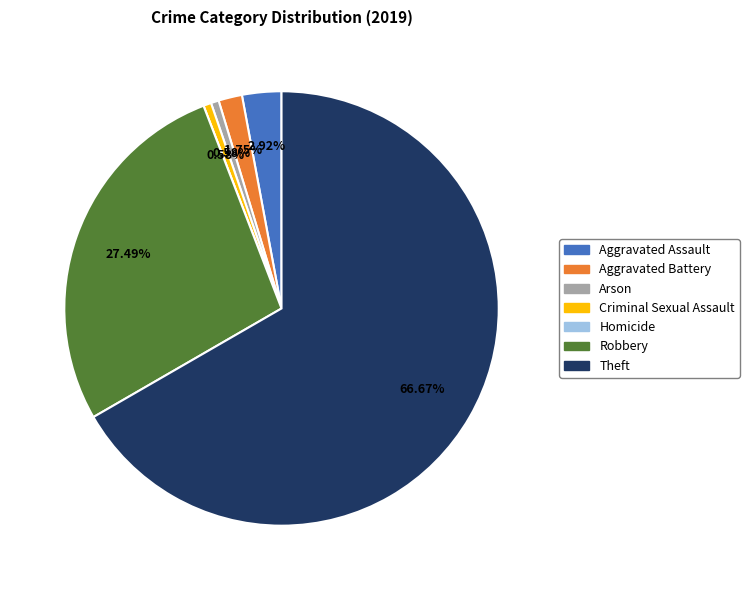

Which category has the biggest portion of the pie?

Theft